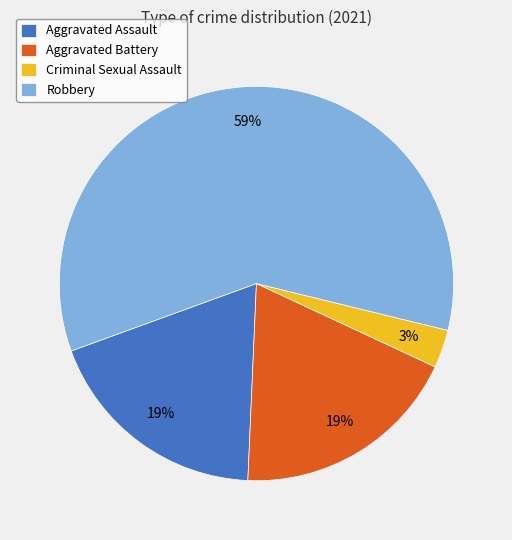

To the nearest percent, what percentage of the pie is Aggravated Battery?

19%